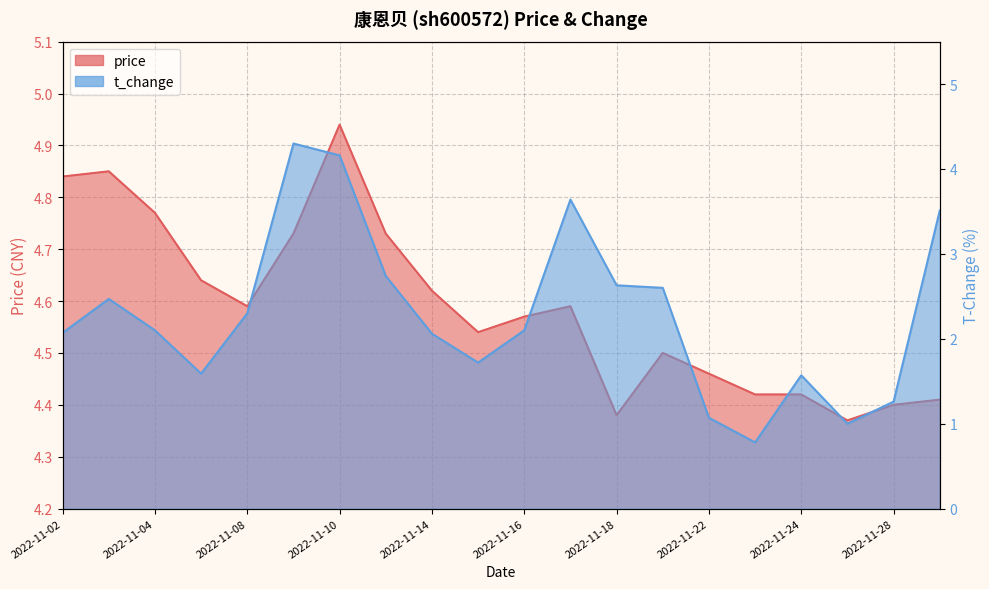

At which label does t_change first exceed 2?

2022-11-02